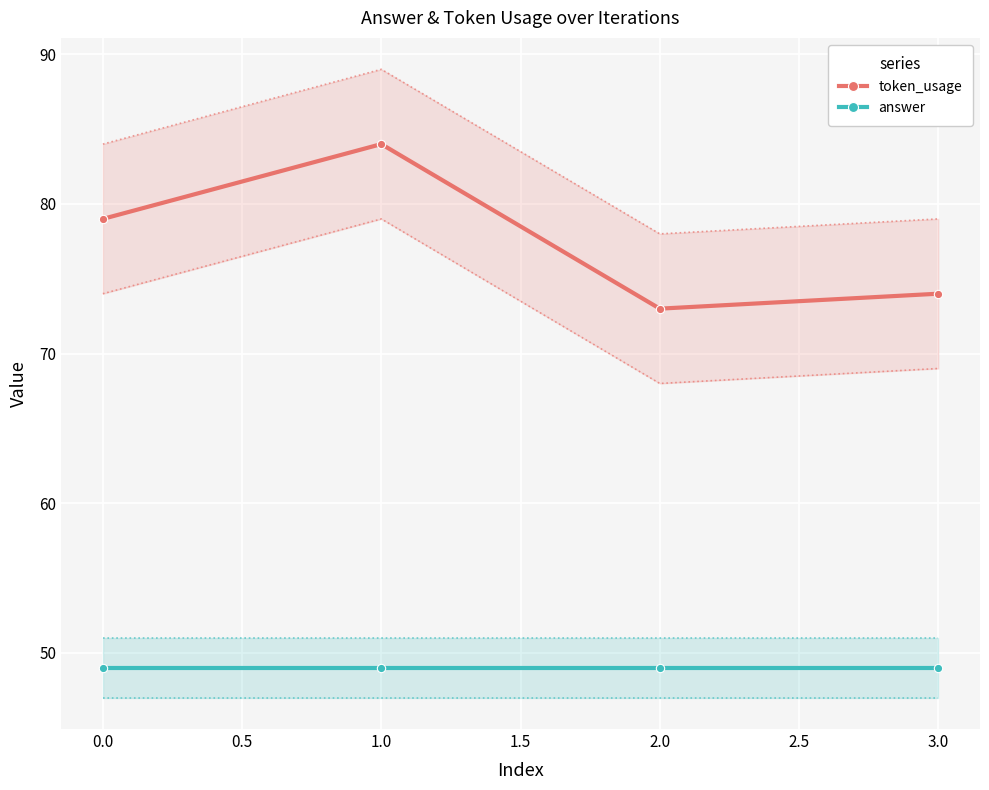

List the labels in order of token_usage value, largest first.

1.0, 0.0, 3.0, 2.0